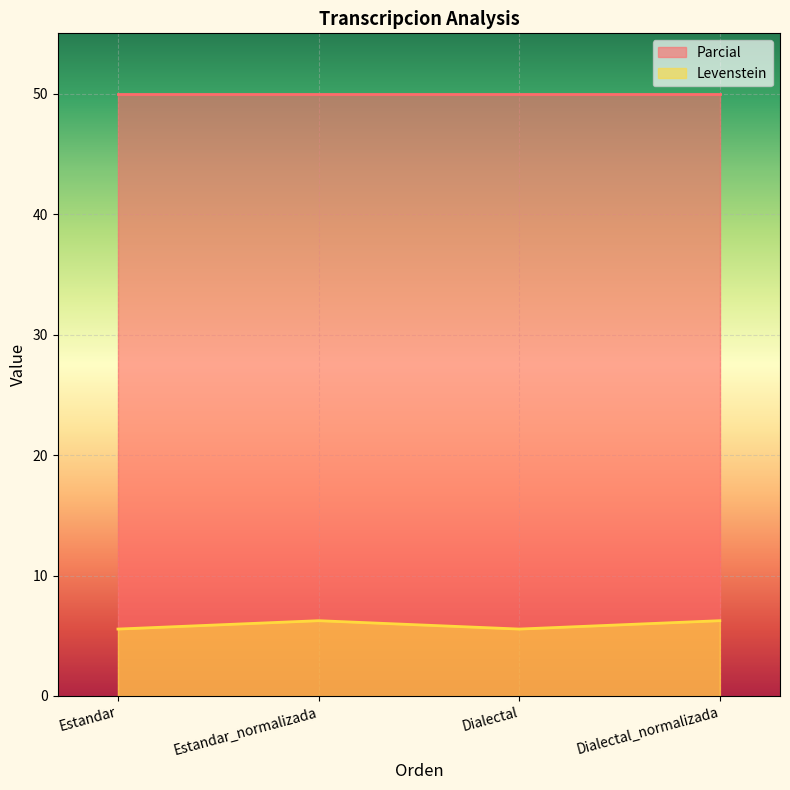

What is the ratio of the value at Dialectal_normalizada to the value at Estandar?

1.1